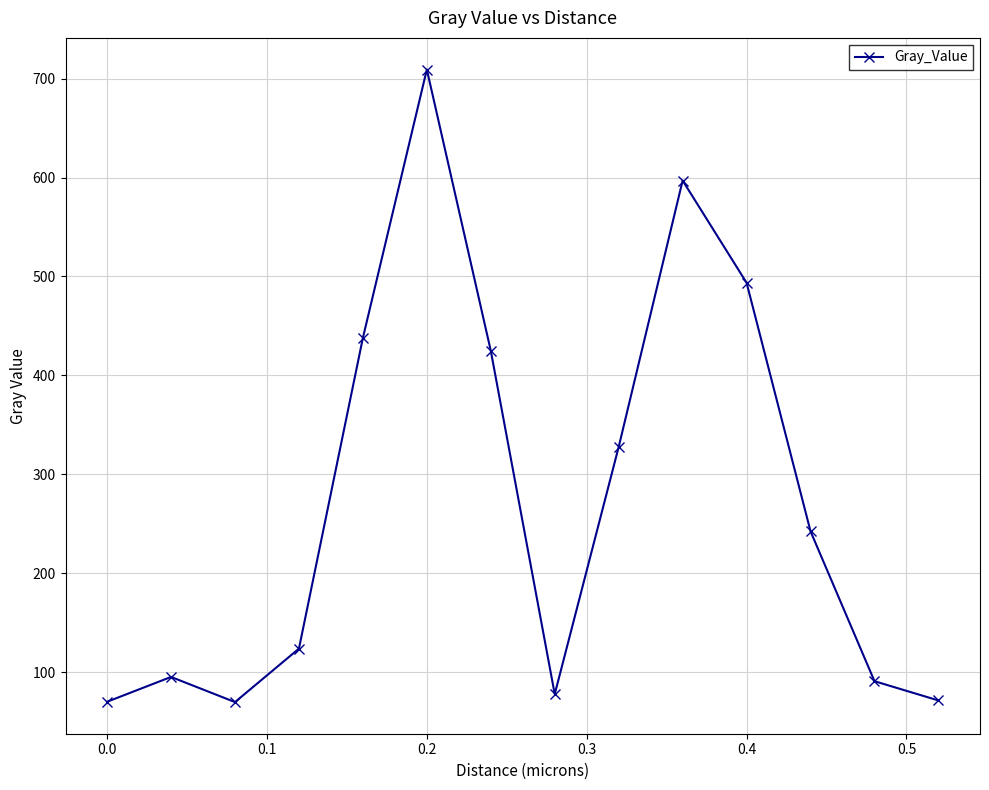

What is the average value?

273.6